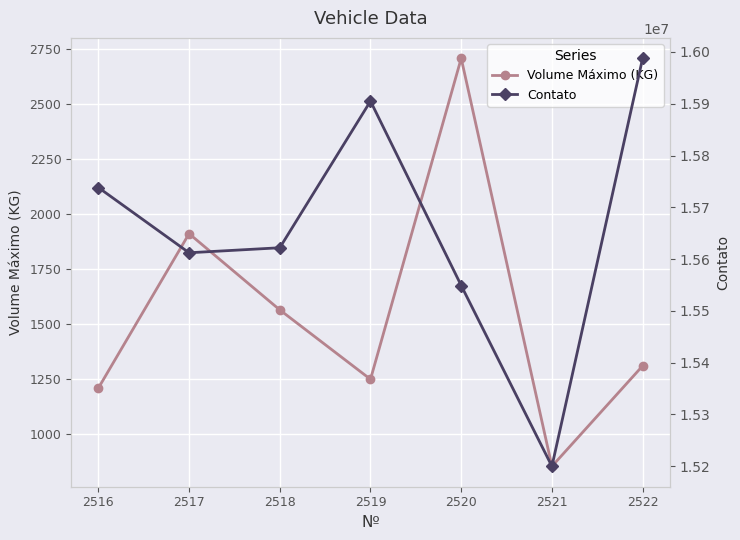

What is the maximum value for Contato?

15987768